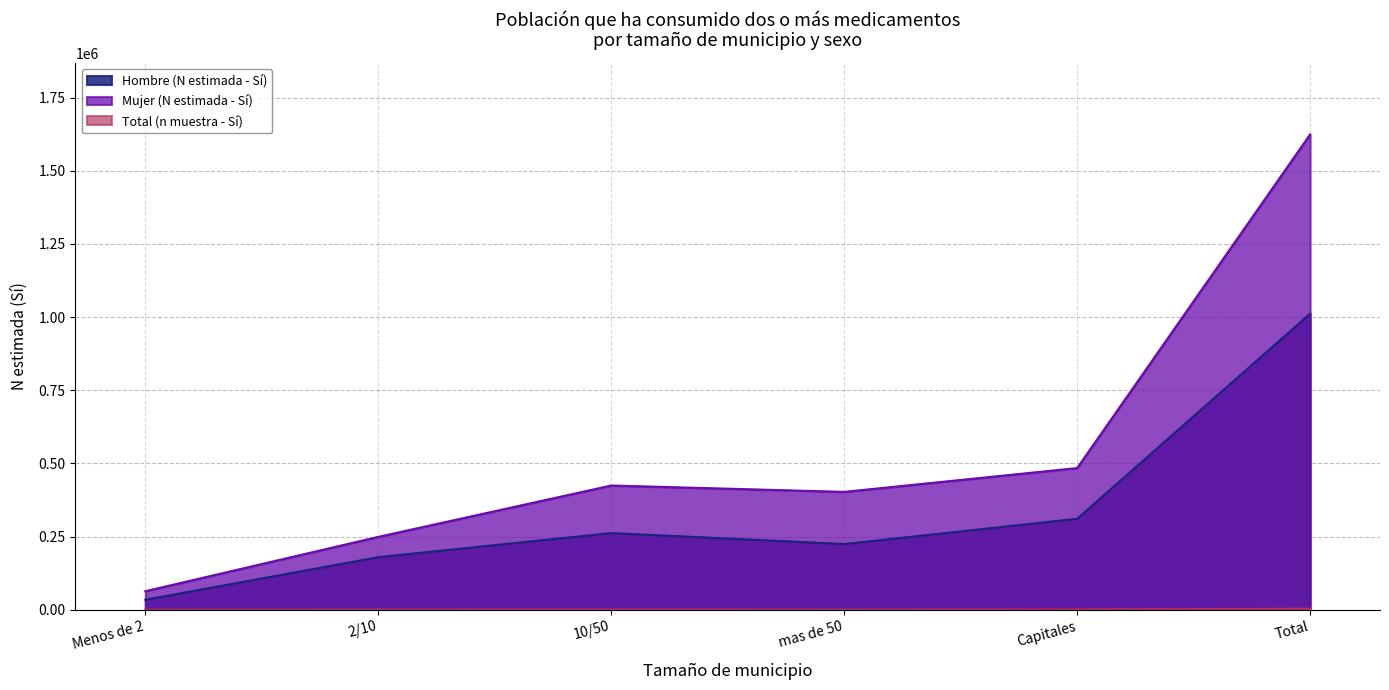

What is the difference between the highest and lowest values at mas de 50?

402105